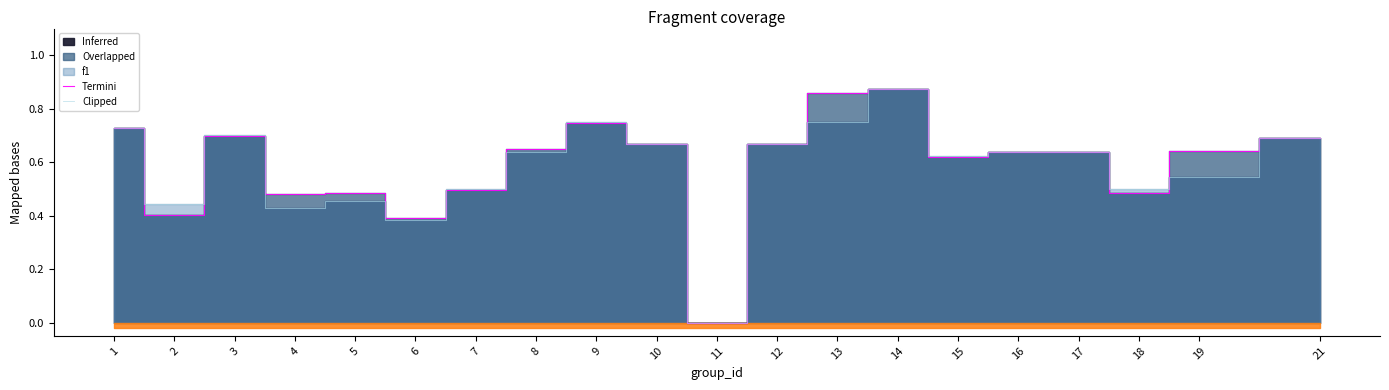

Which series has the widest spread of values?

Termini